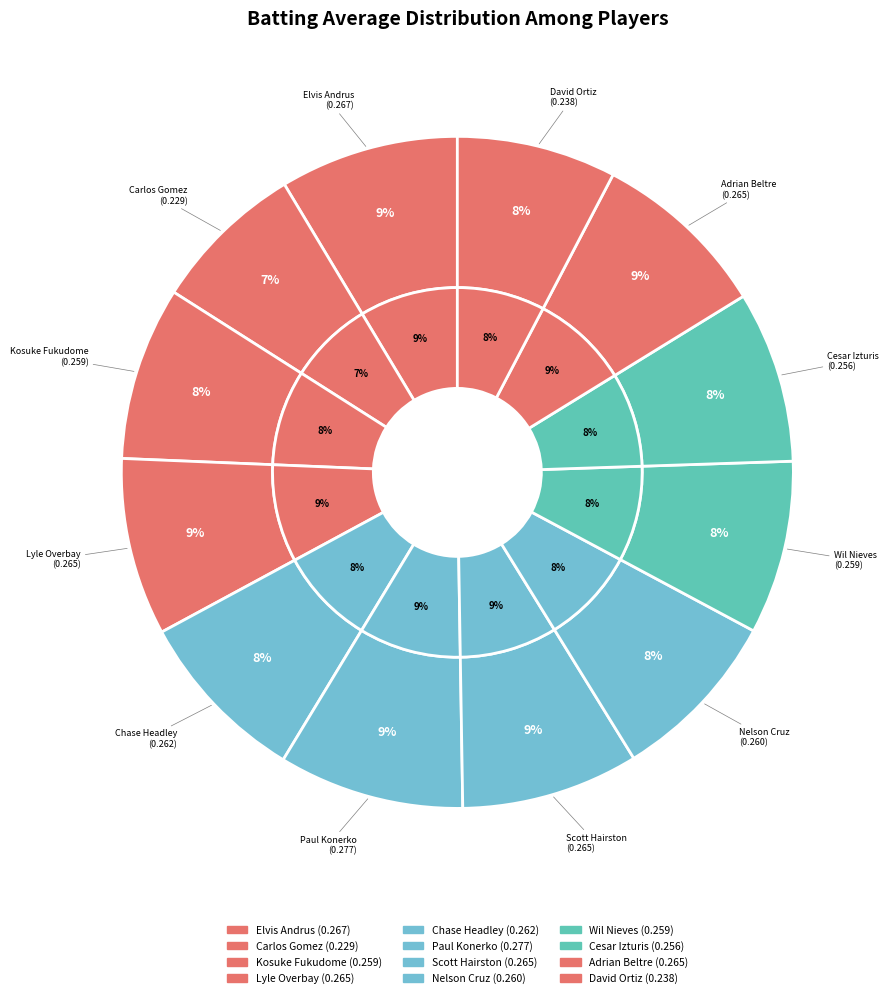

Is it true that Lyle Overbay is 9% of the pie?

True